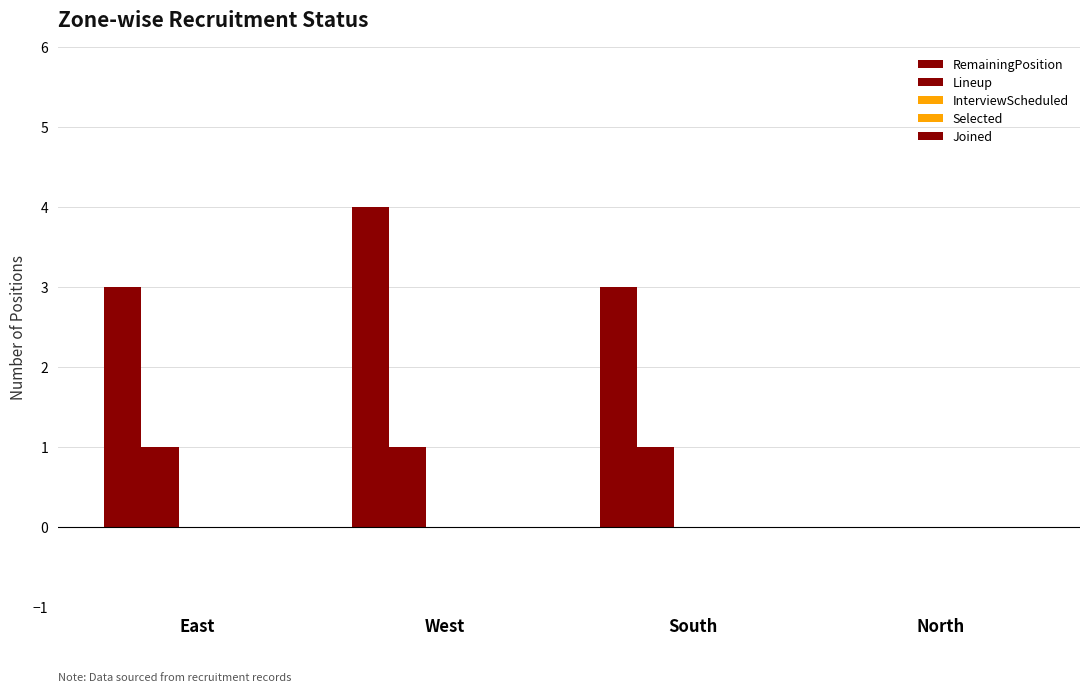

Reading right to left, transcribe all the data shown in this chart.

RemainingPosition: North=0	South=3	West=4	East=3
Lineup: North=0	South=1	West=1	East=1
InterviewScheduled: North=0	South=0	West=0	East=0
Selected: North=0	South=0	West=0	East=0
Joined: North=0	South=0	West=0	East=0